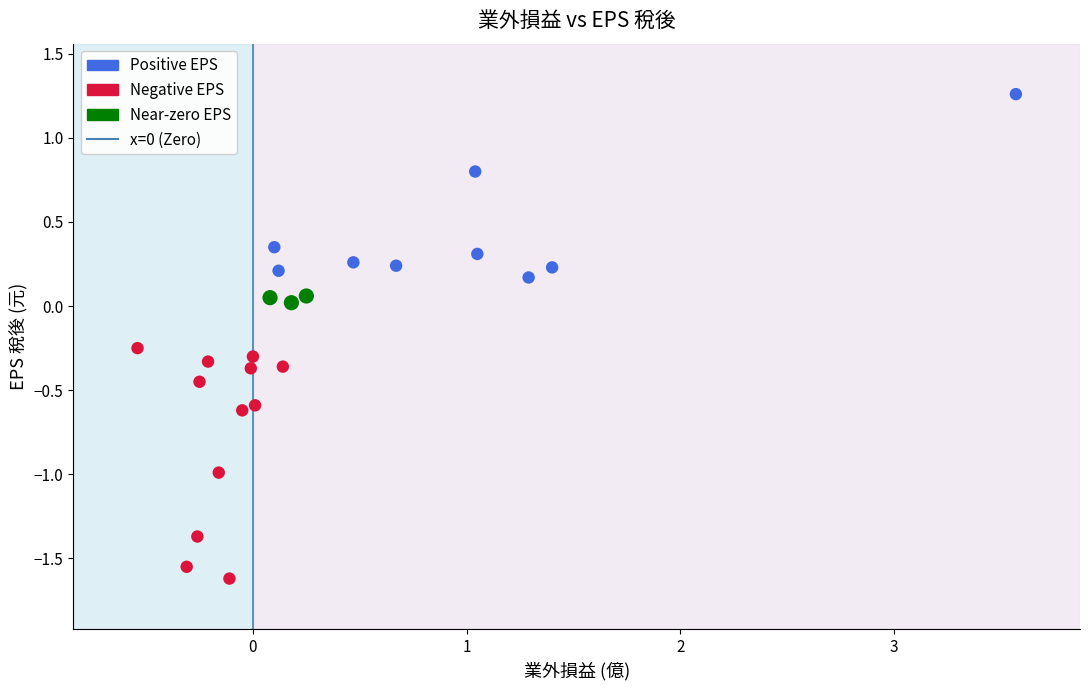

Which series has the widest spread of Y values?

Negative EPS